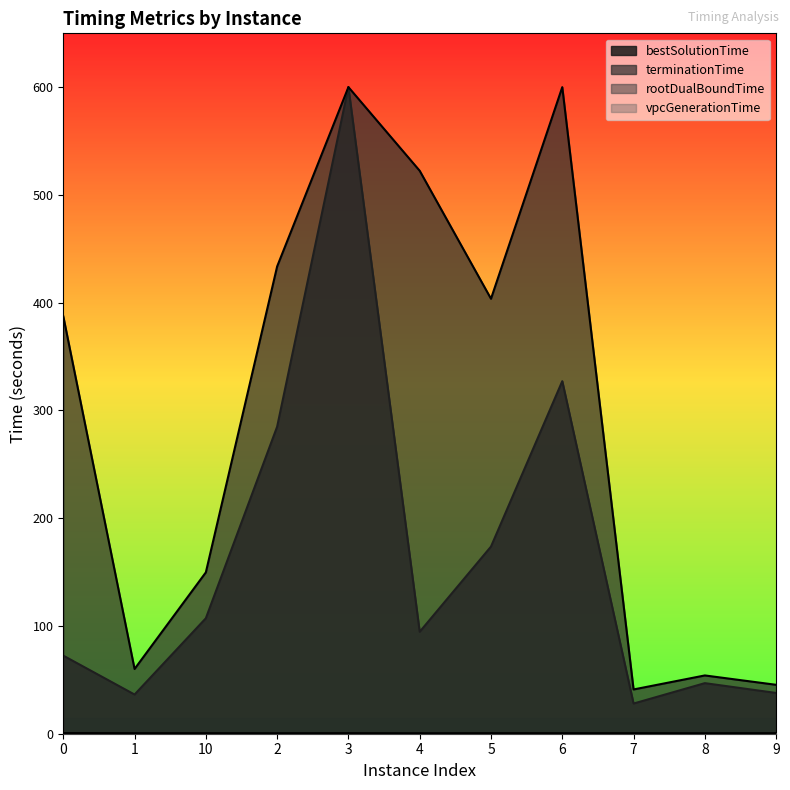

At which category is the sum across all series the highest?

3